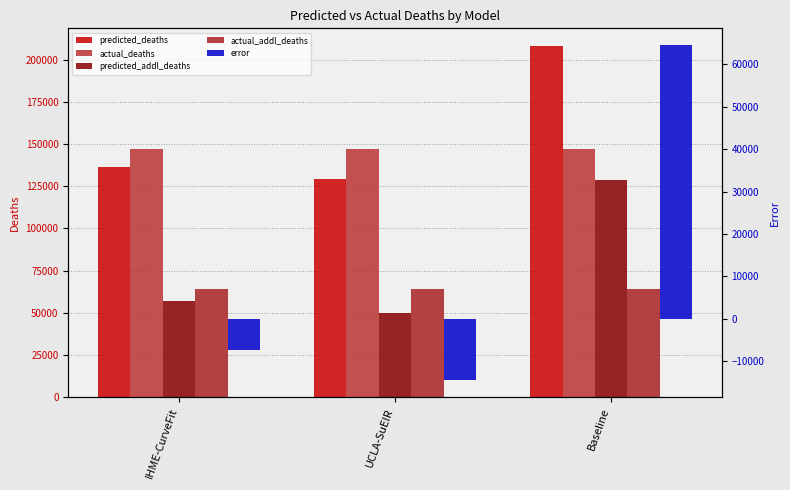

At UCLA-SuEIR, list the series in order from largest to smallest.

actual_deaths, predicted_deaths, actual_addl_deaths, predicted_addl_deaths, error